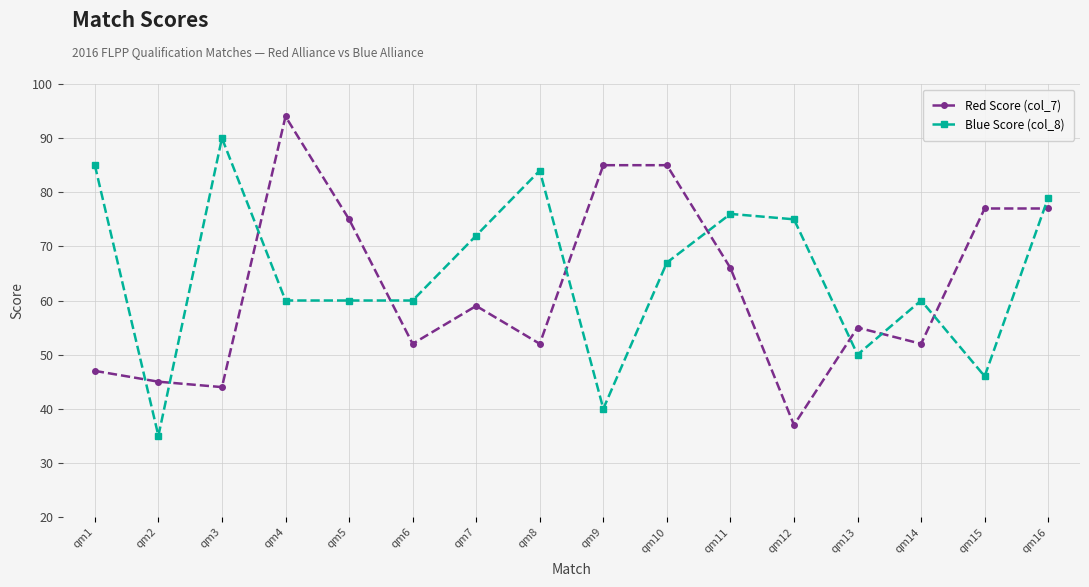

True or false: Blue Score (col_8) has more than 0 points higher than both neighbors.

True